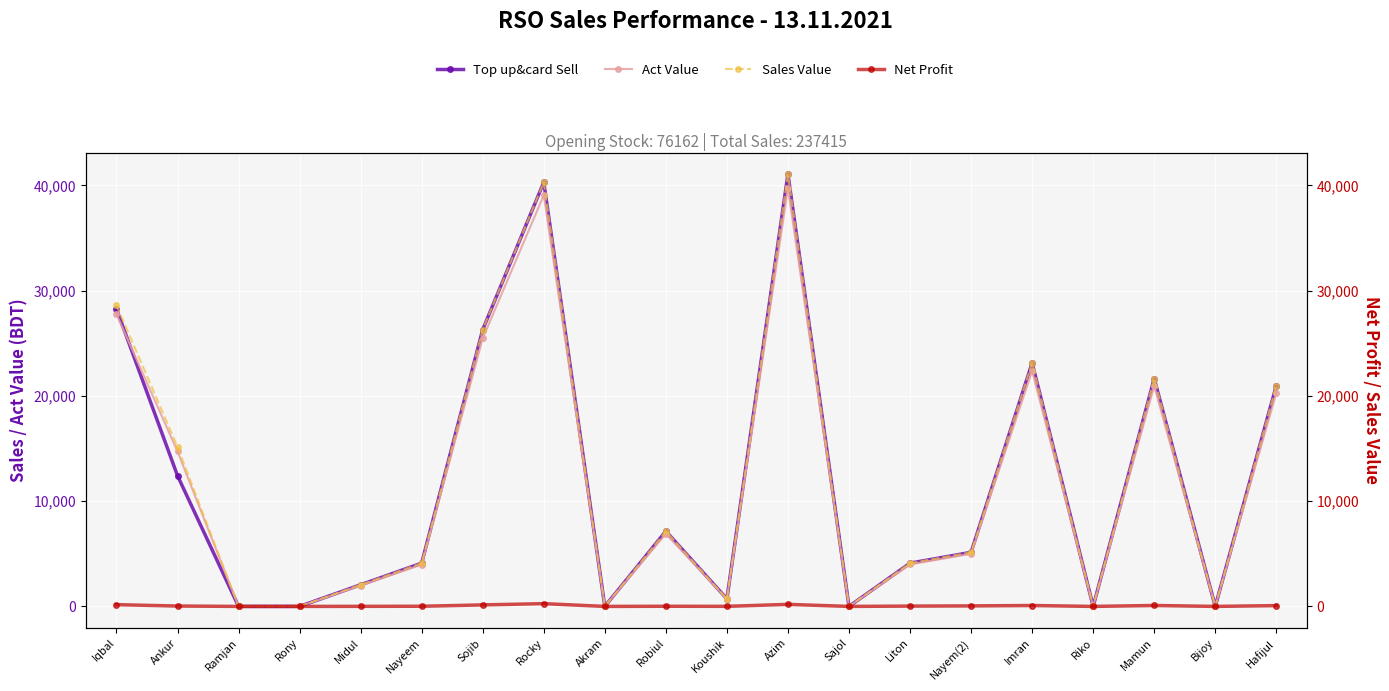

At which category does the chart reach its peak across all series?

Azim